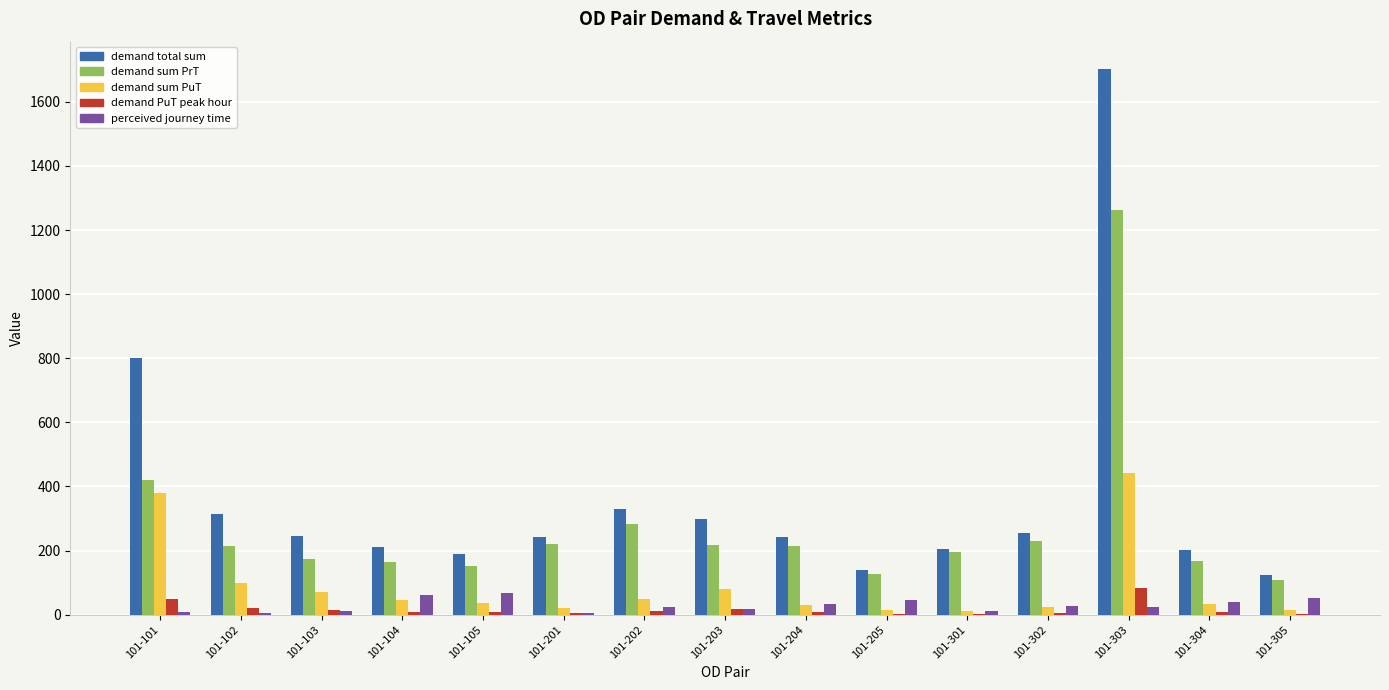

The value of demand sum PuT at 101-201 is 21.8. True or false?

True